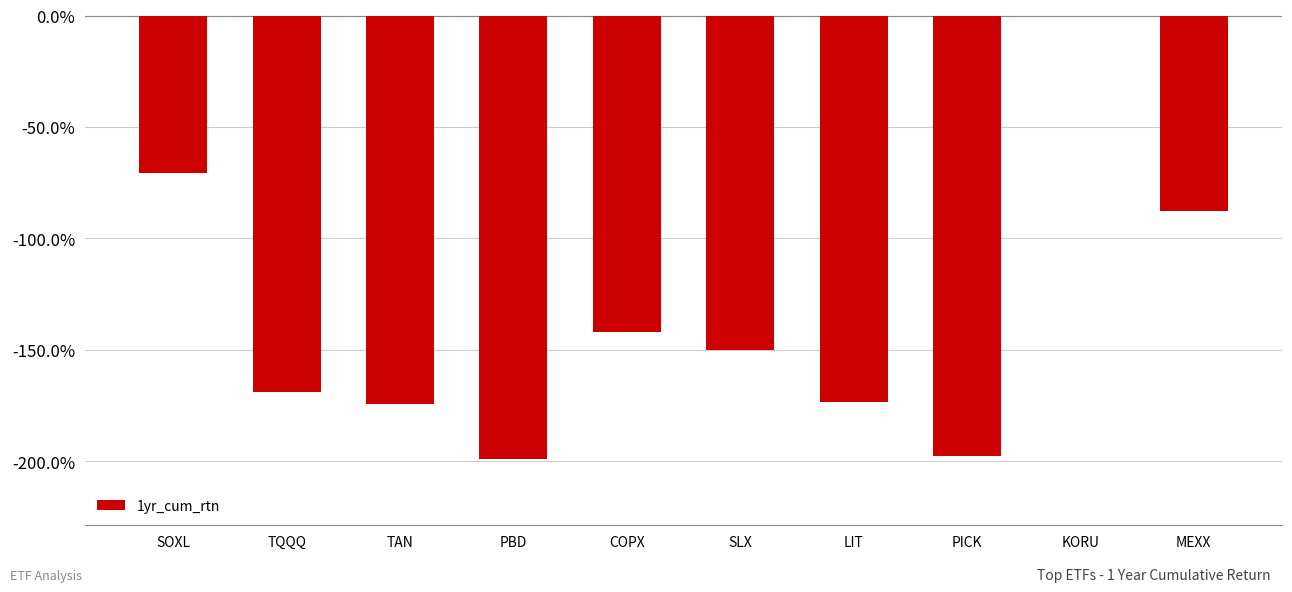

List the labels in order of value, largest first.

KORU, SOXL, MEXX, COPX, SLX, TQQQ, LIT, TAN, PICK, PBD